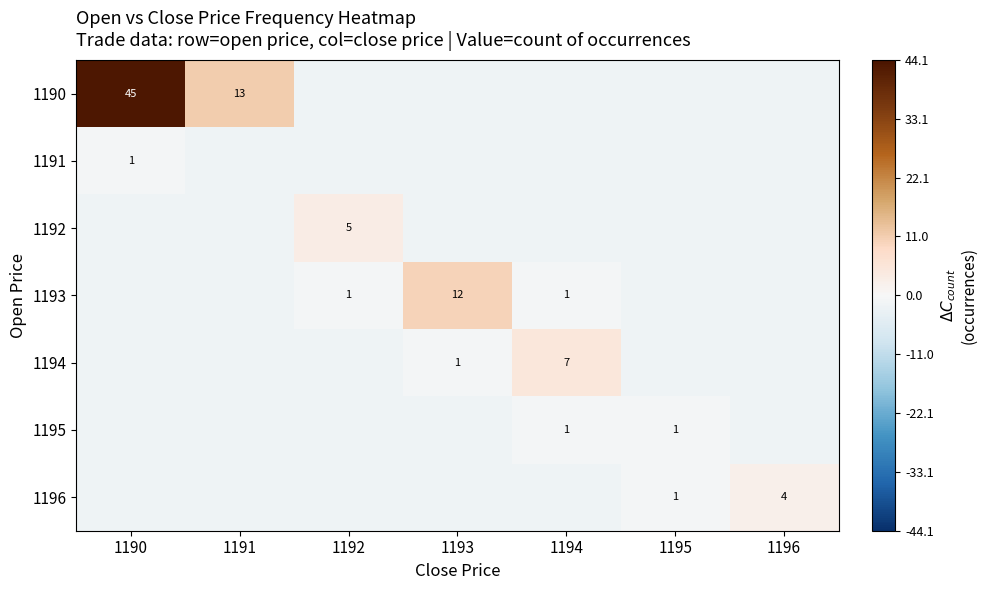

Which series has the largest range (max minus min)?

1190